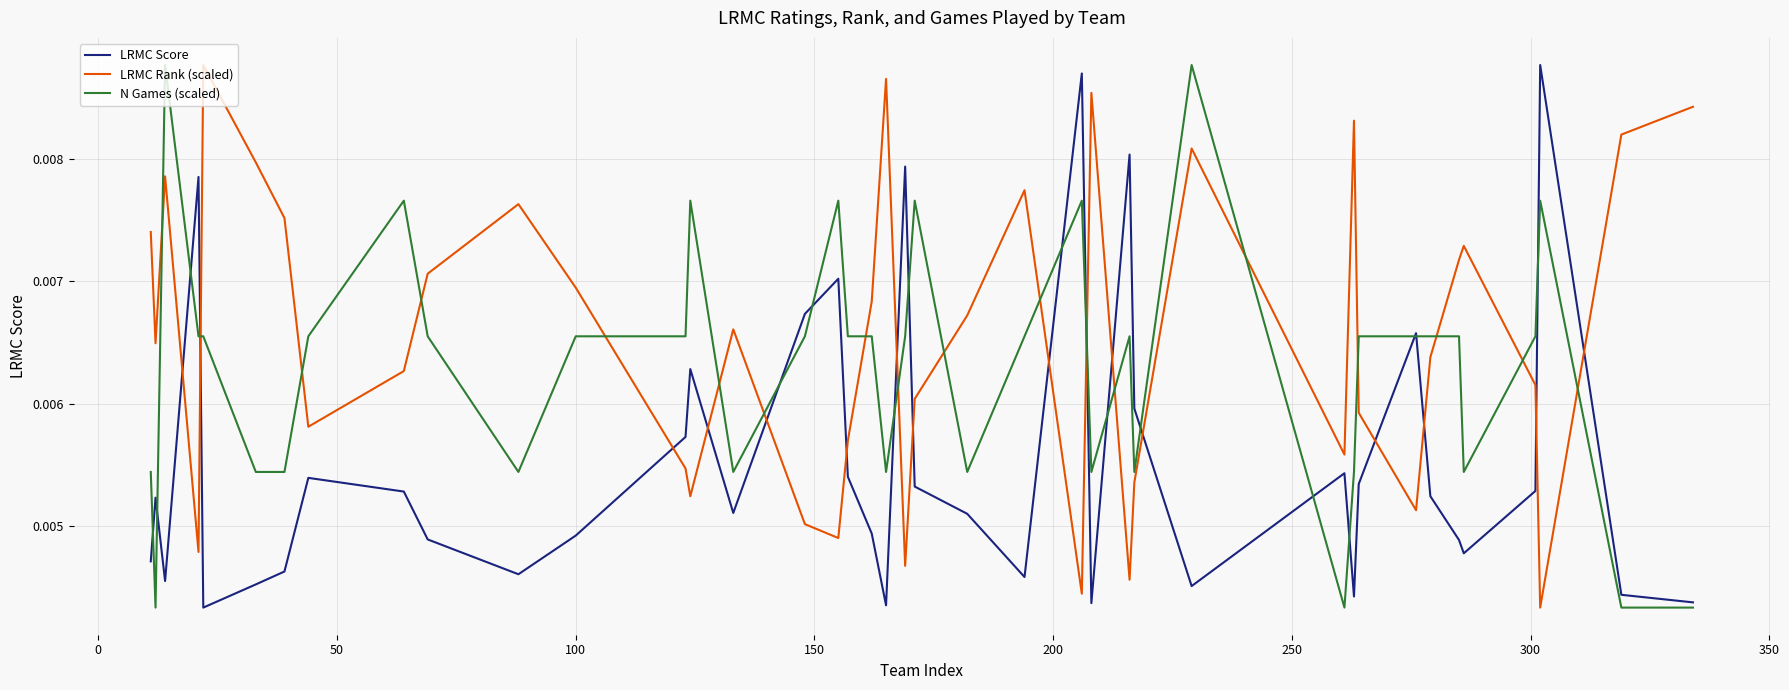

True or false: N Games (scaled) has more than 0 interior local peaks.

True